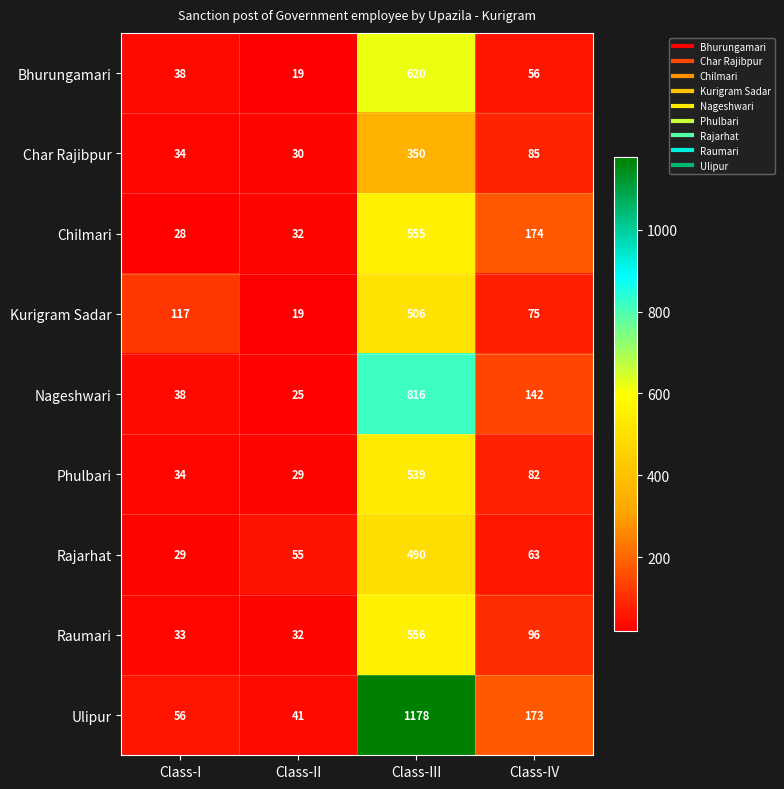

Which label corresponds to the largest value in the chart?

Class-III